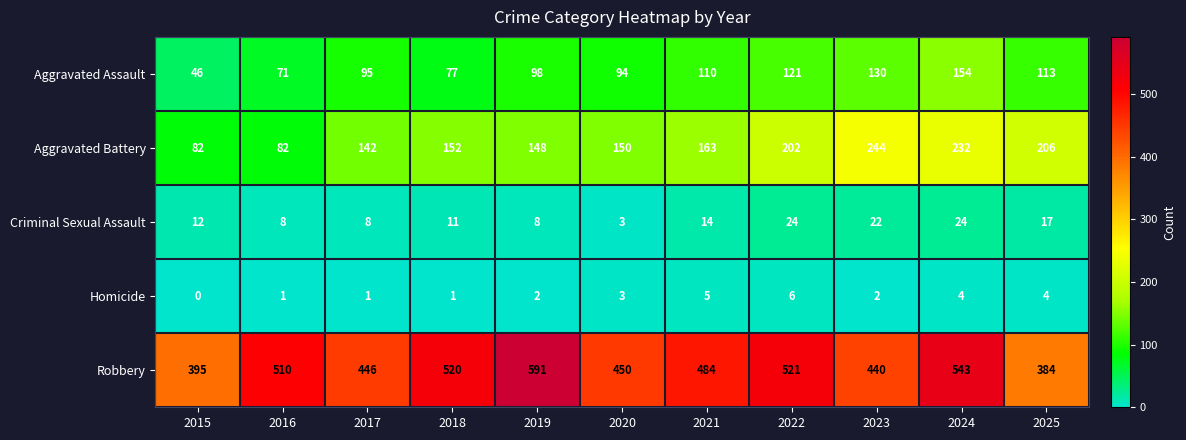

What is the difference between the second highest and second lowest values in the Aggravated Assault series?

59